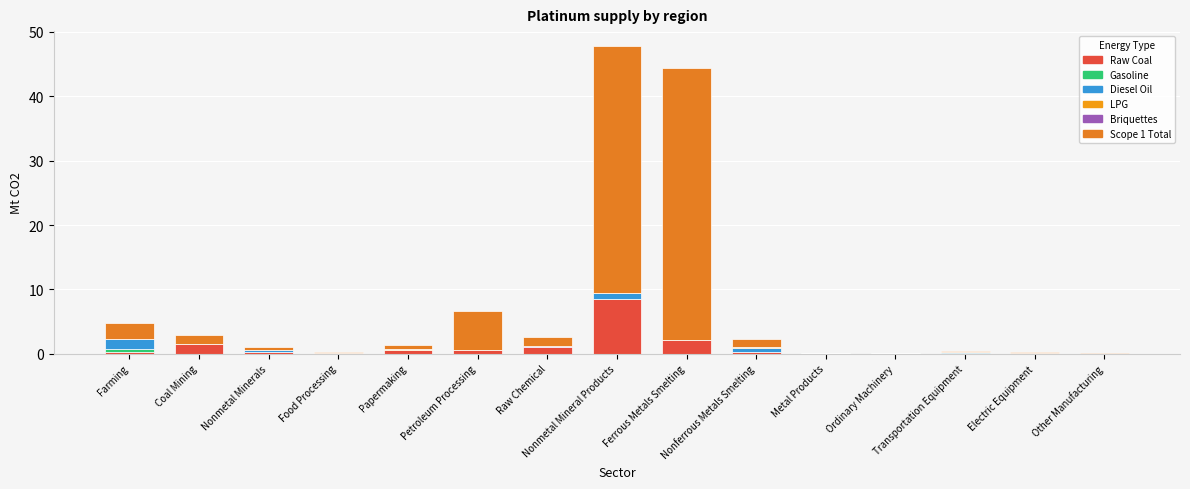

Which series has the largest range (max minus min)?

Scope 1 Total